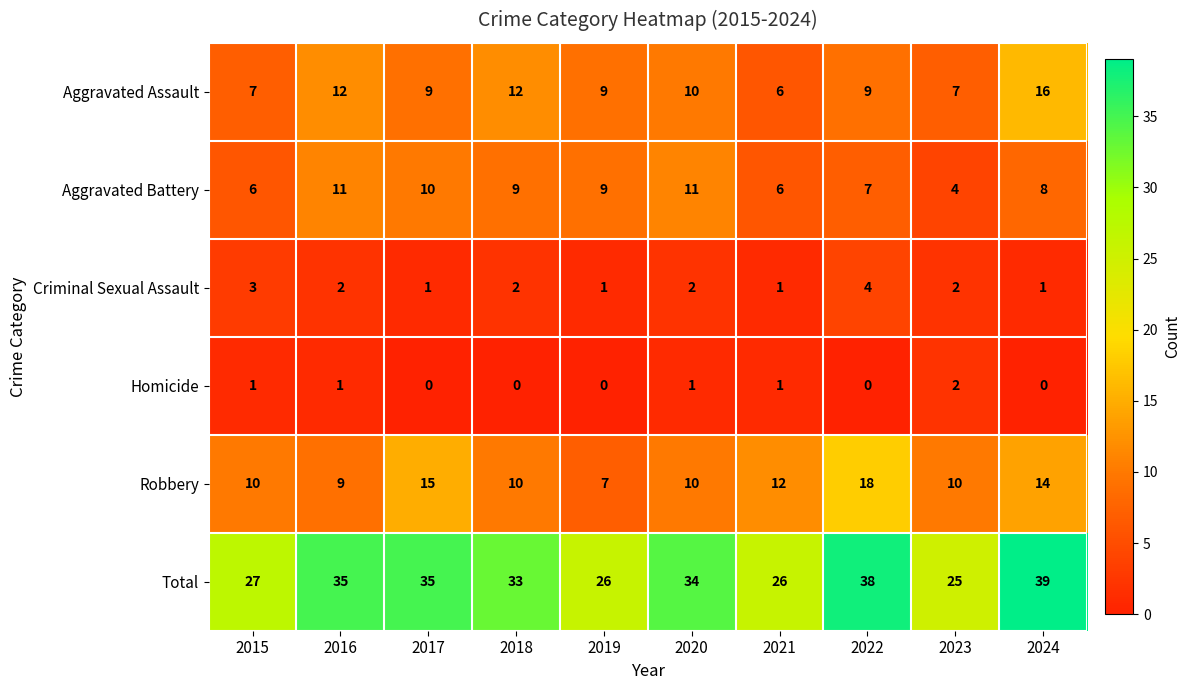

Is it true that Aggravated Assault equals 6 at 2021?

True